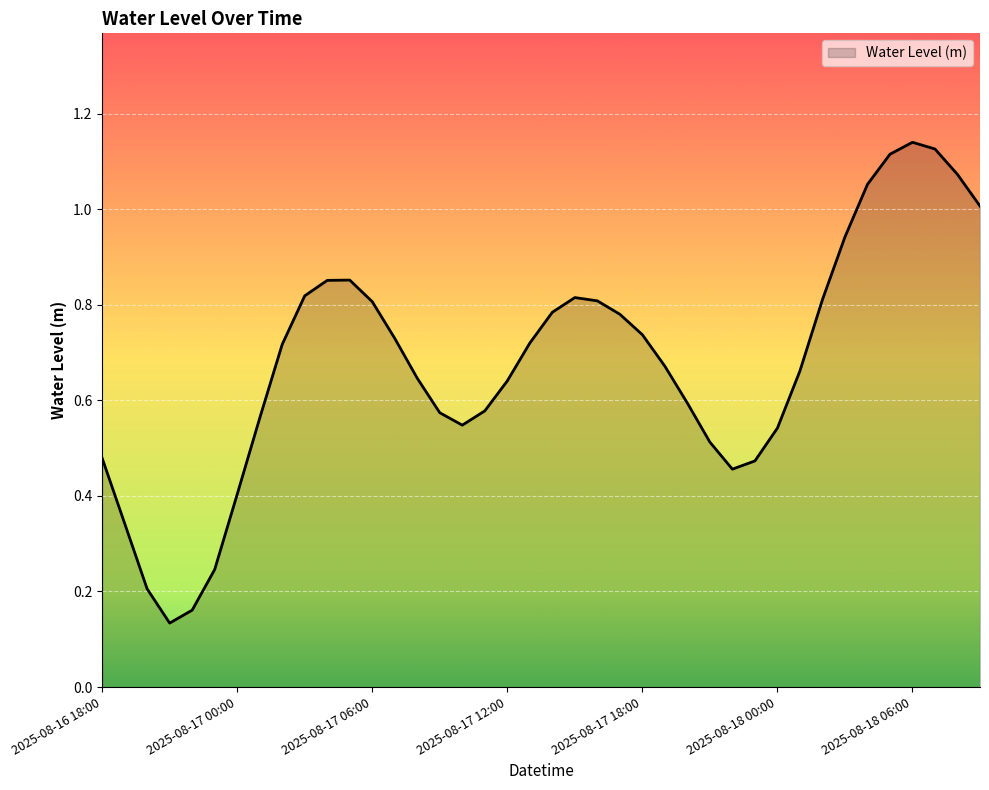

What is the difference between the maximum and minimum values?

1.0